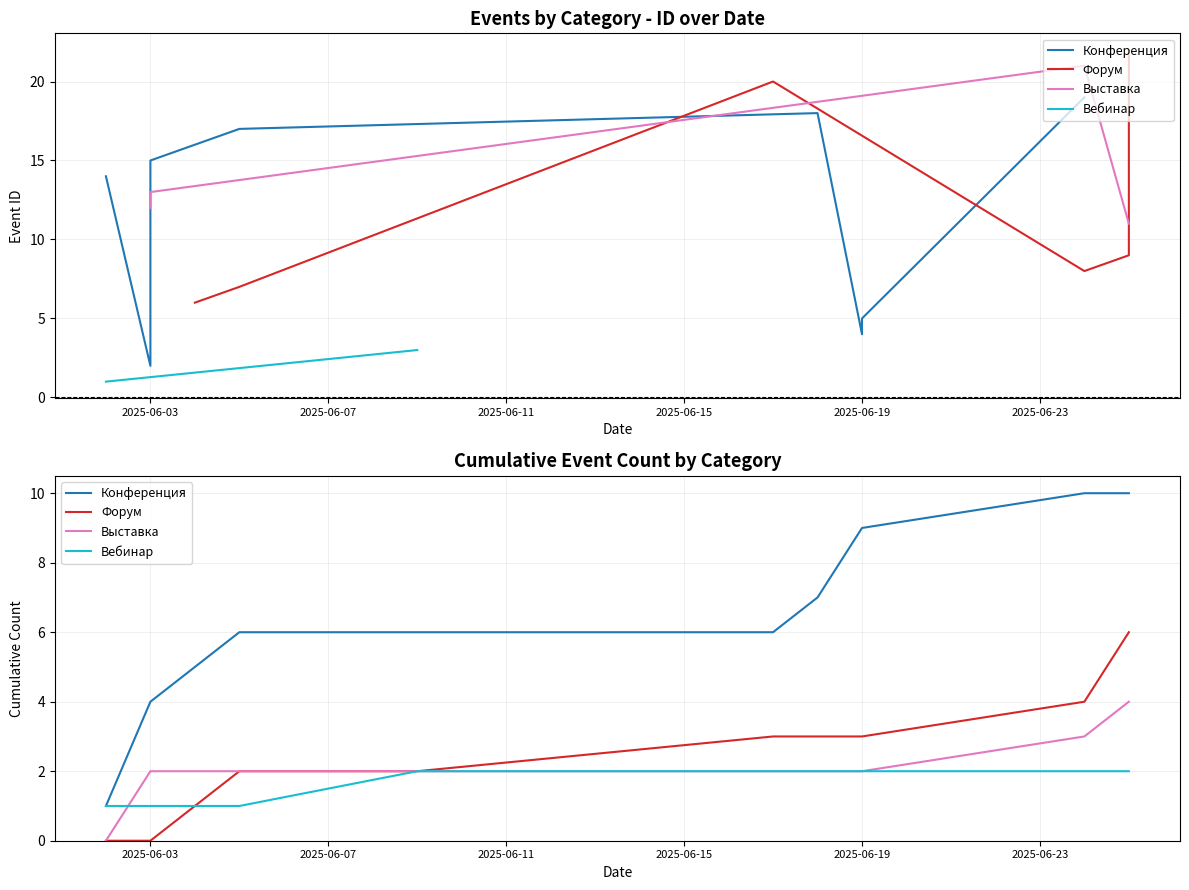

Reading left to right, transcribe all the data shown in this chart.

Конференция: 1	4	5	6	6	6	7	9	10	10
Форум: 0	0	1	2	2	3	3	3	4	6
Выставка: 0	2	2	2	2	2	2	2	3	4
Вебинар: 1	1	1	1	2	2	2	2	2	2